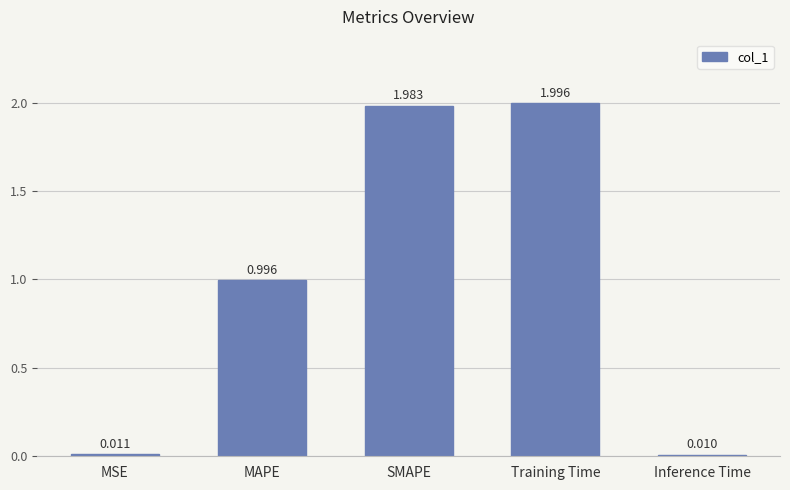

What is the sum of all values?

5.0